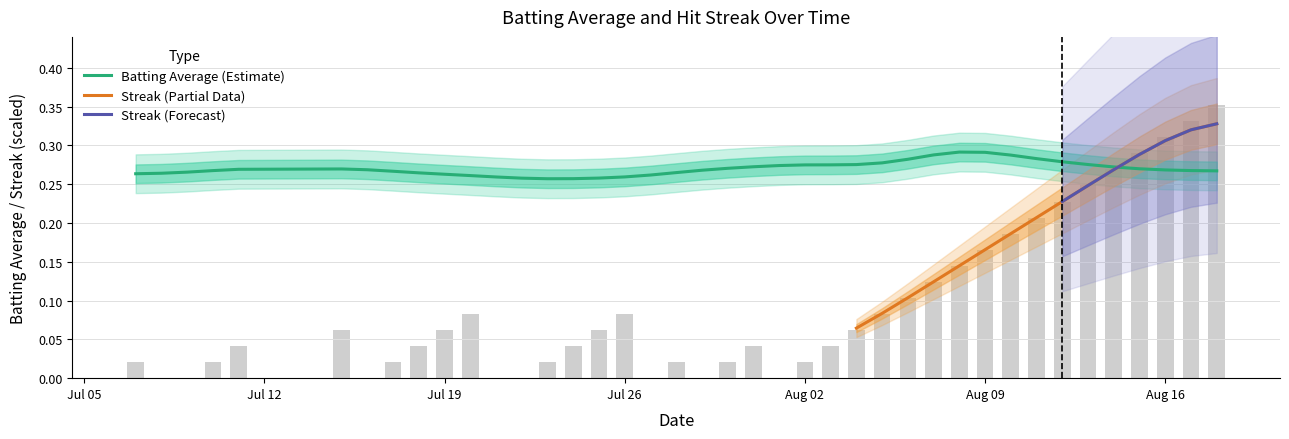

Are the bars grouped side by side (vs. stacked)?

No